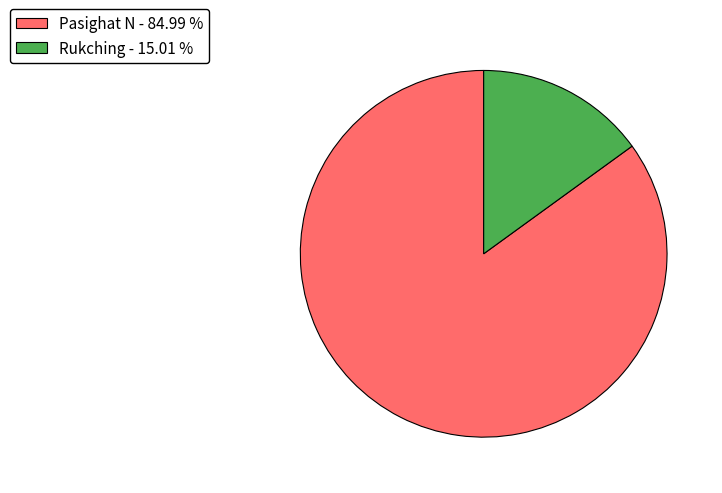

Does any single category account for the majority?

Yes